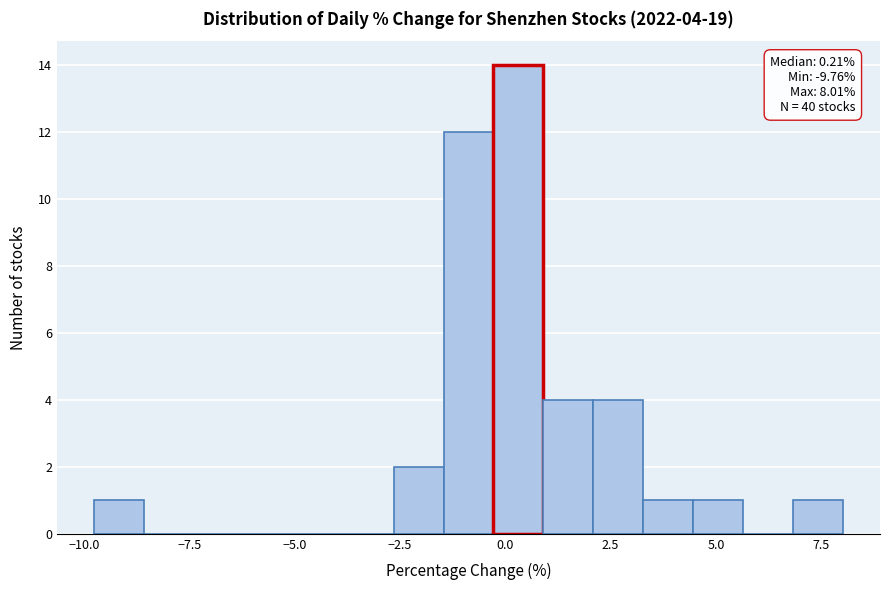

Around what value on the x-axis is the tallest bar? Give the approximate position of its centre, as read against the axis.

0.5